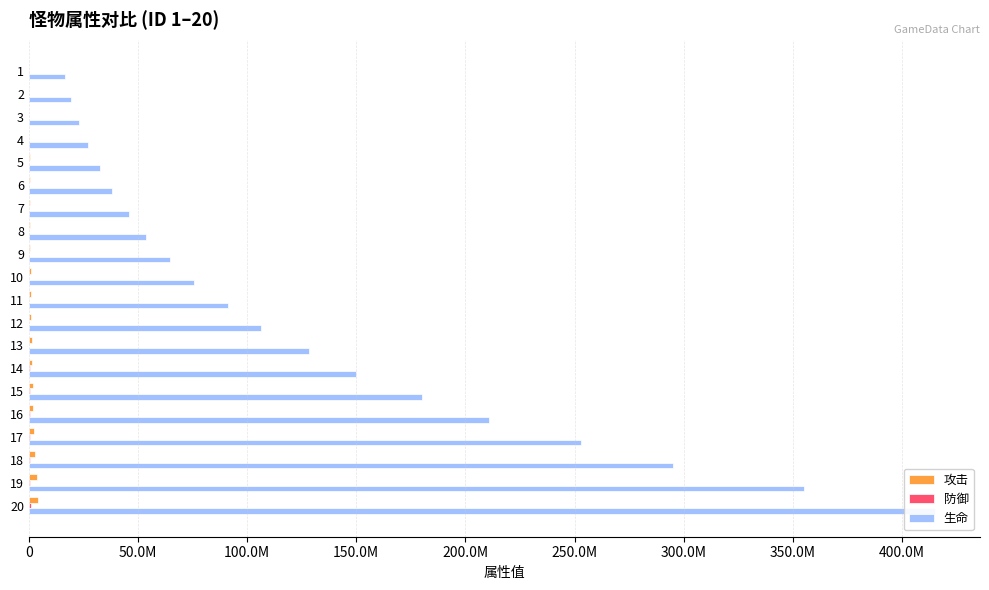

Does the chart contain stacked bars?

No